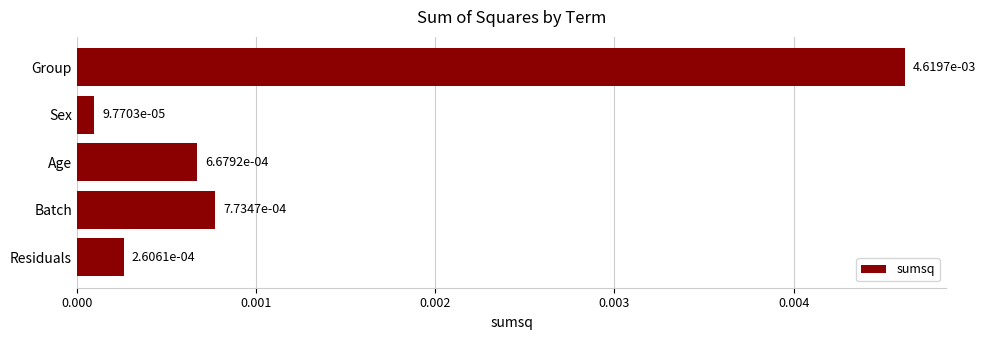

What position from the top is Age?

3